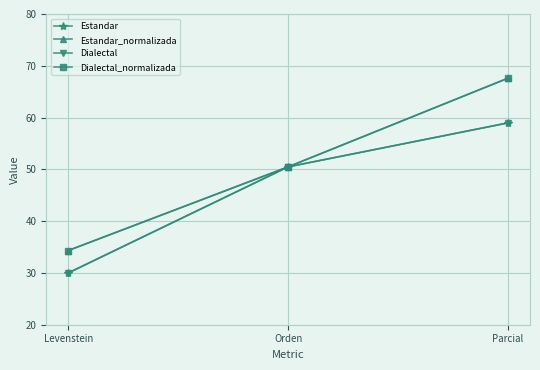

What is the difference between the maximum and minimum values in the Estandar_normalizada series?

33.3